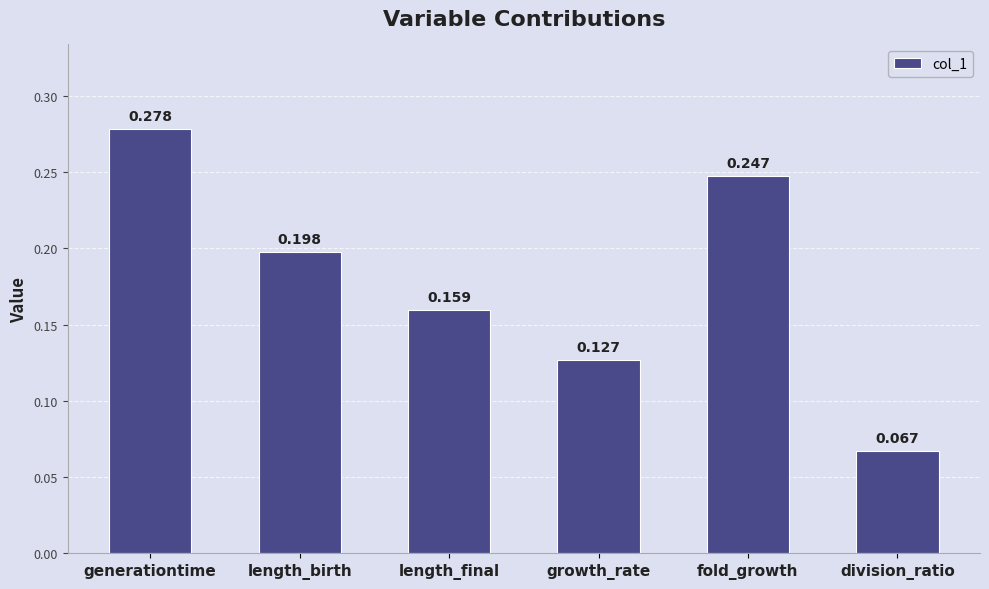

Which has a higher value, growth_rate or length_birth?

length_birth